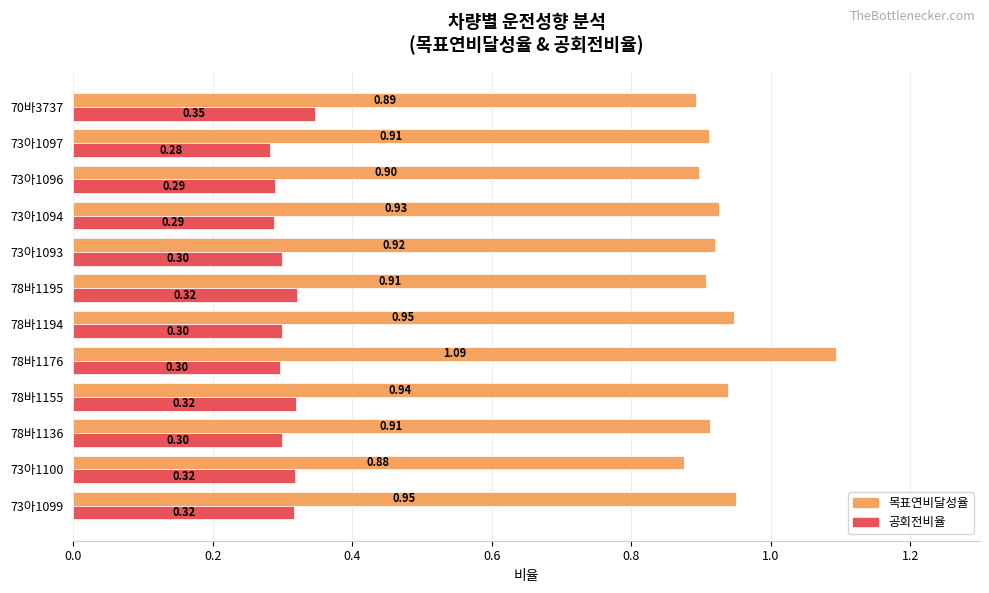

List the series in order of their peak value, highest first.

목표연비달성율, 공회전비율